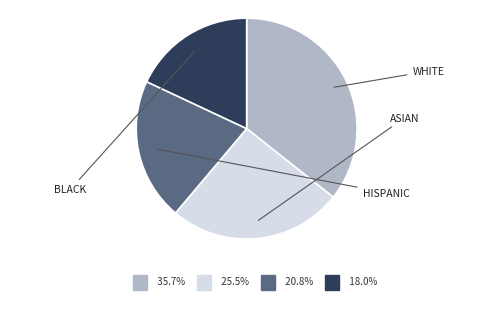

How many segments does this pie chart have?

4